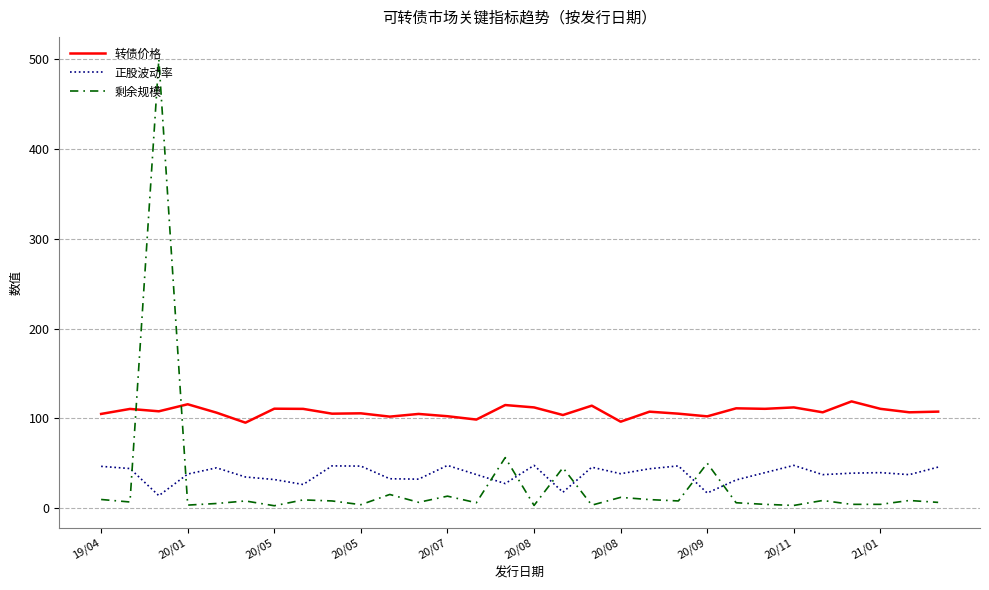

What is the difference between the maximum and minimum values in the 转债价格 series?

23.7